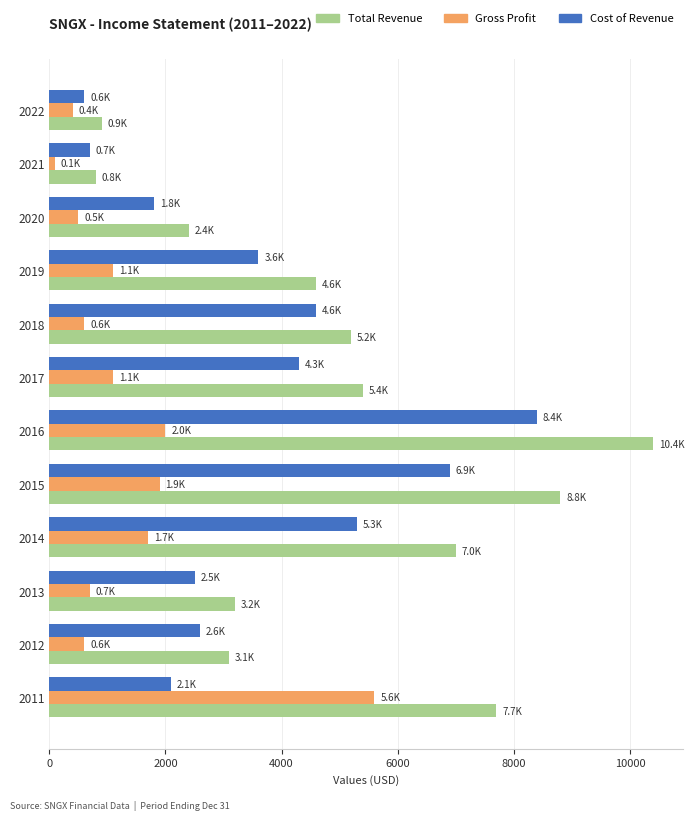

Which series changed the most between 2019 and 2016?

Total Revenue